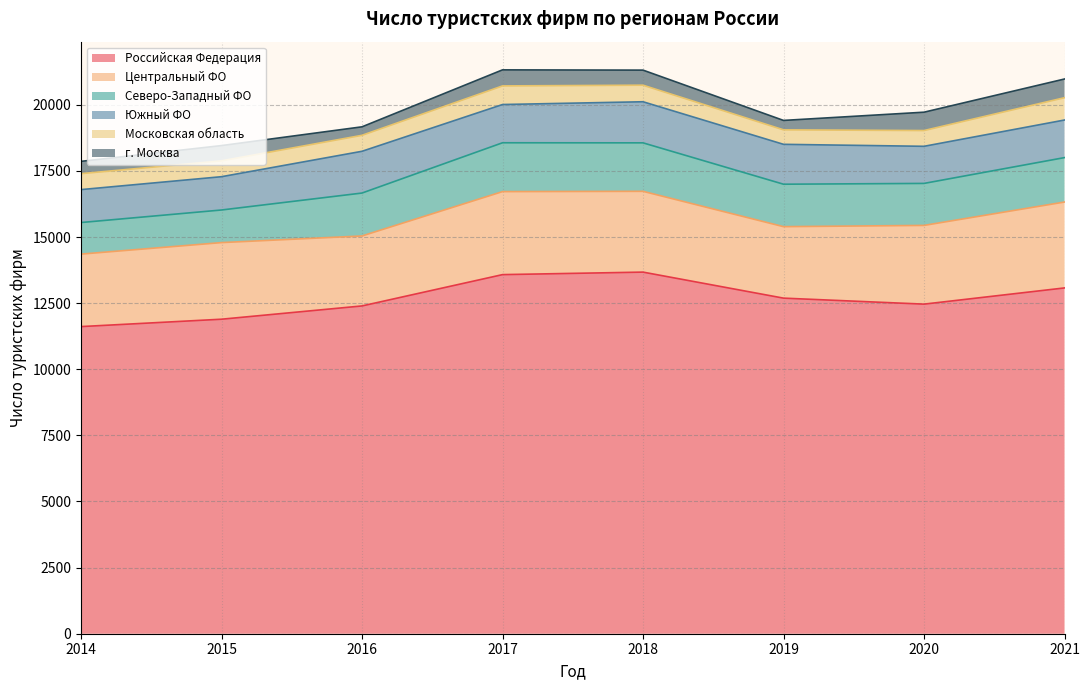

What is the minimum value for Российская Федерация?

11614